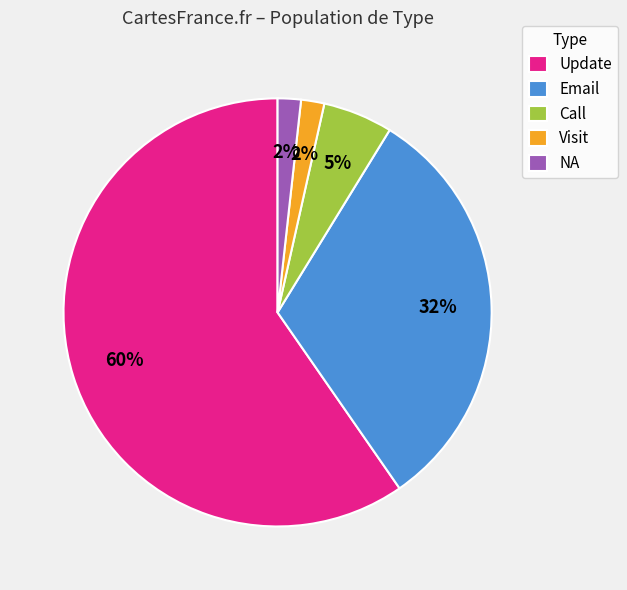

Which slice is the largest?

Update